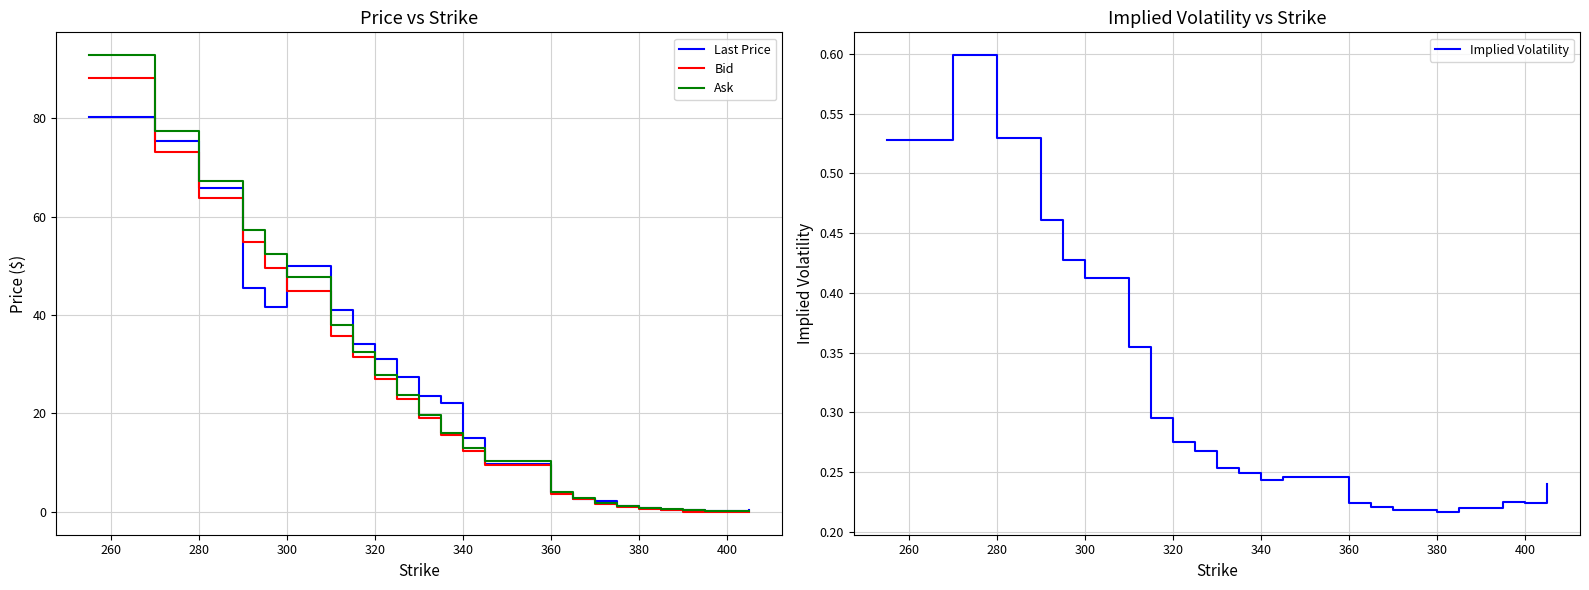

What is the highest value of the Bid series?

88.1